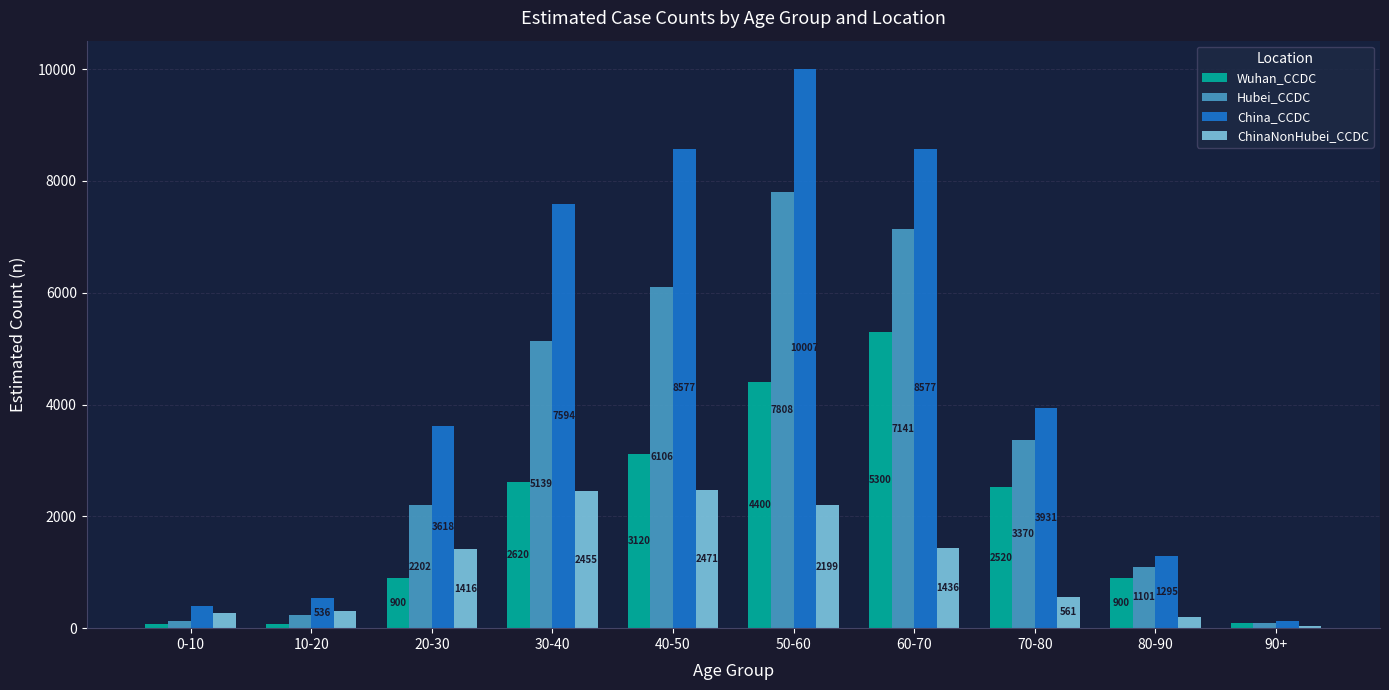

At how many categories does at least one series exceed 9703?

1